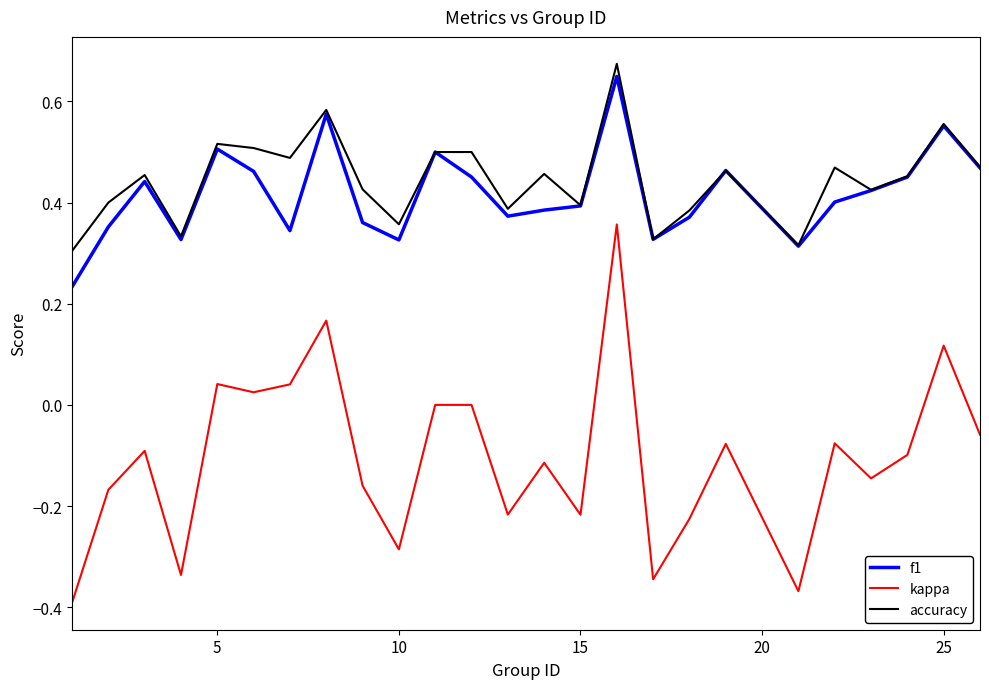

True or false: accuracy and kappa intersect in this chart.

False